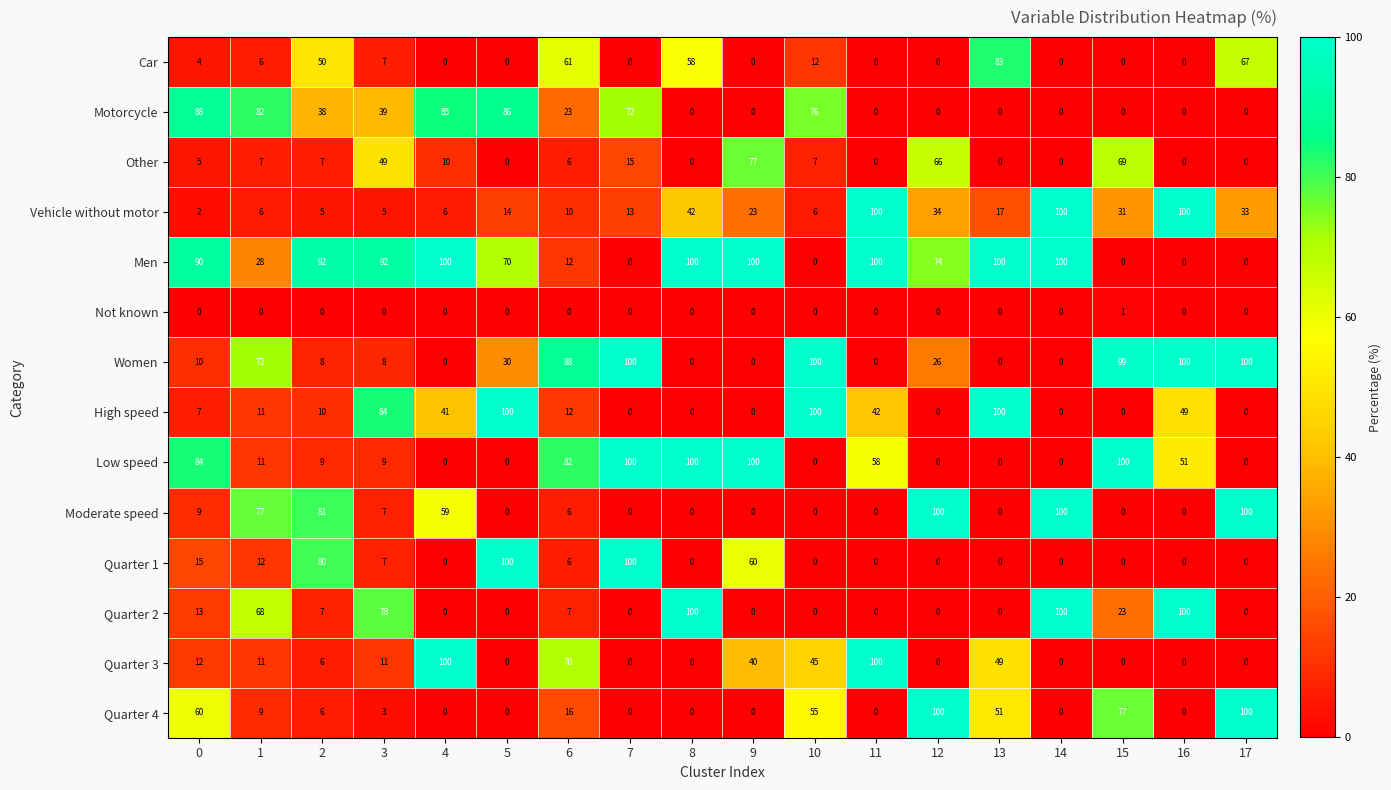

What is the highest value of the Other series?

77